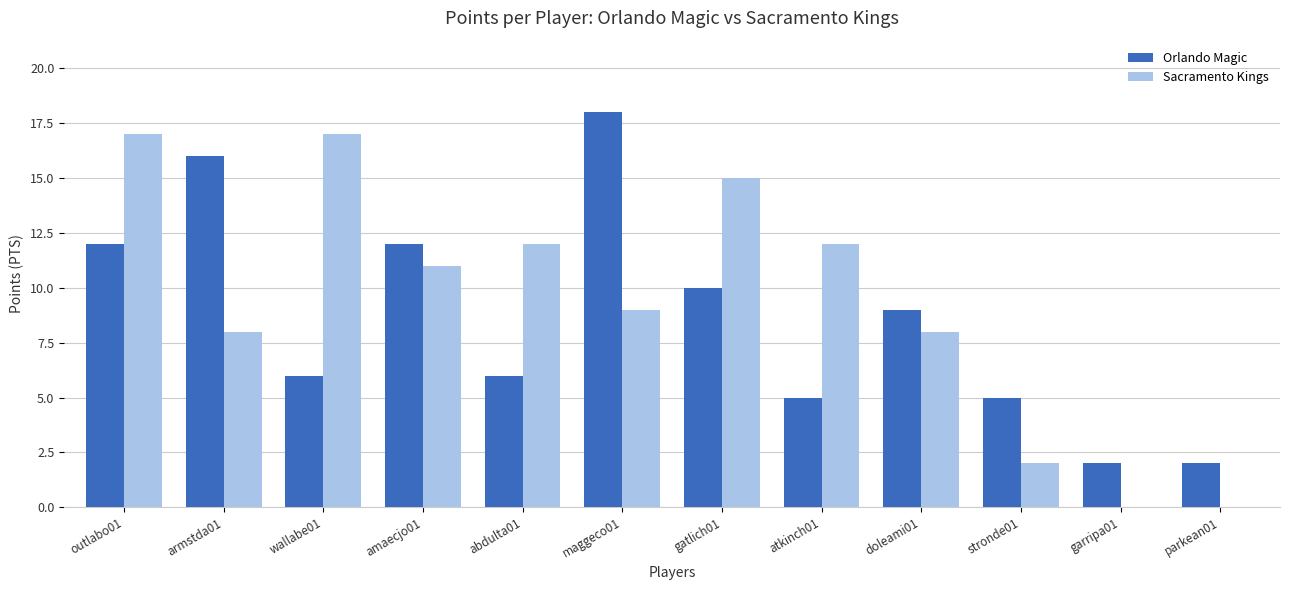

What is the sum of the Sacramento Kings values at abdulta01 and wallabe01?

29